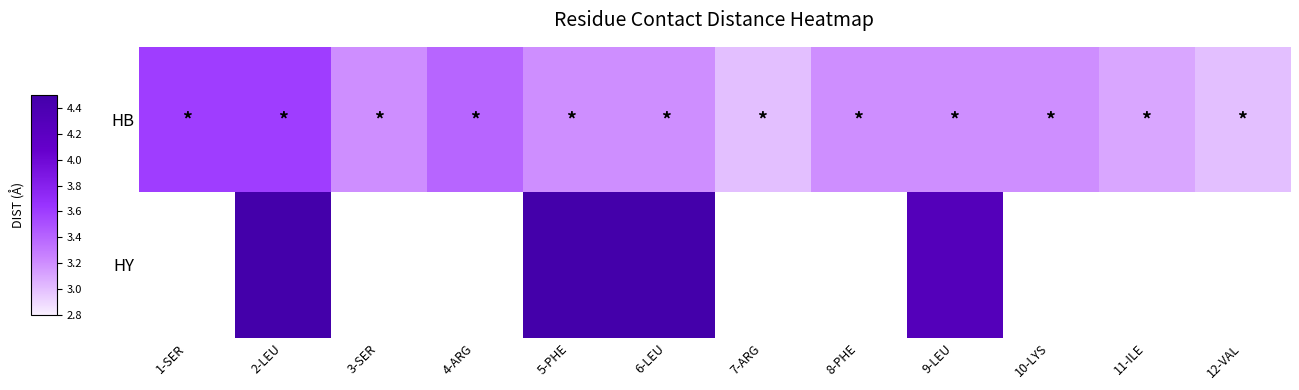

How many categories are shown in the chart?

12